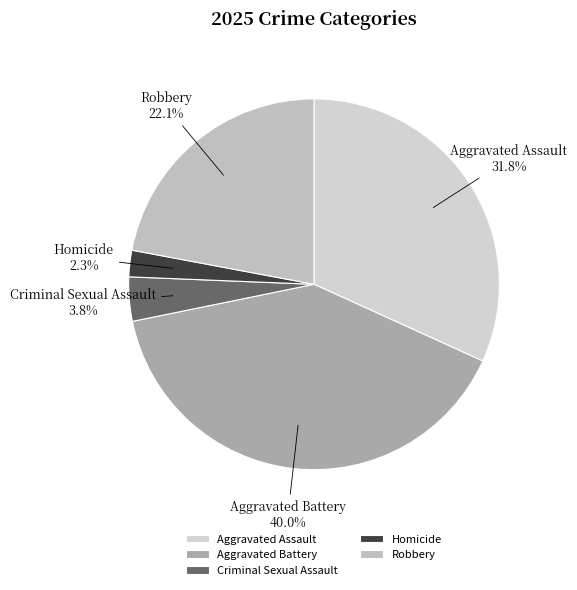

To the nearest percent, what is the average slice percentage?

20%